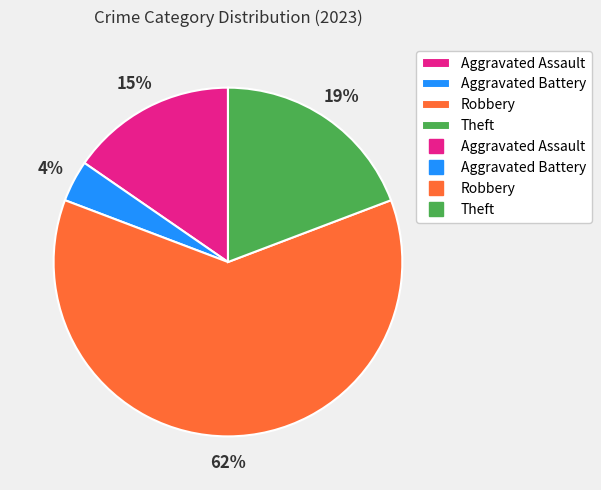

Is there any slice that represents more than half of the pie?

Yes